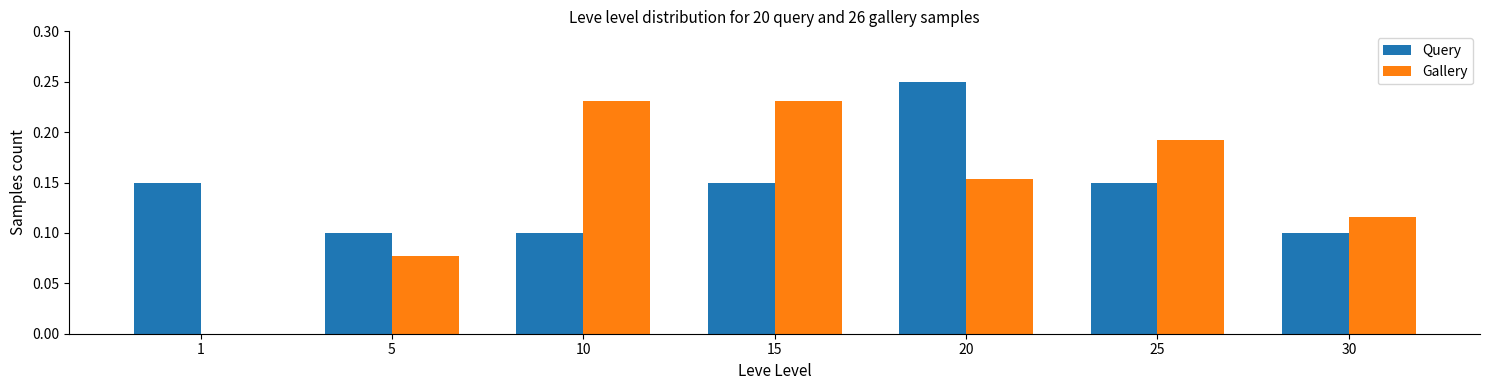

What are all the series names shown in the legend?

Query, Gallery